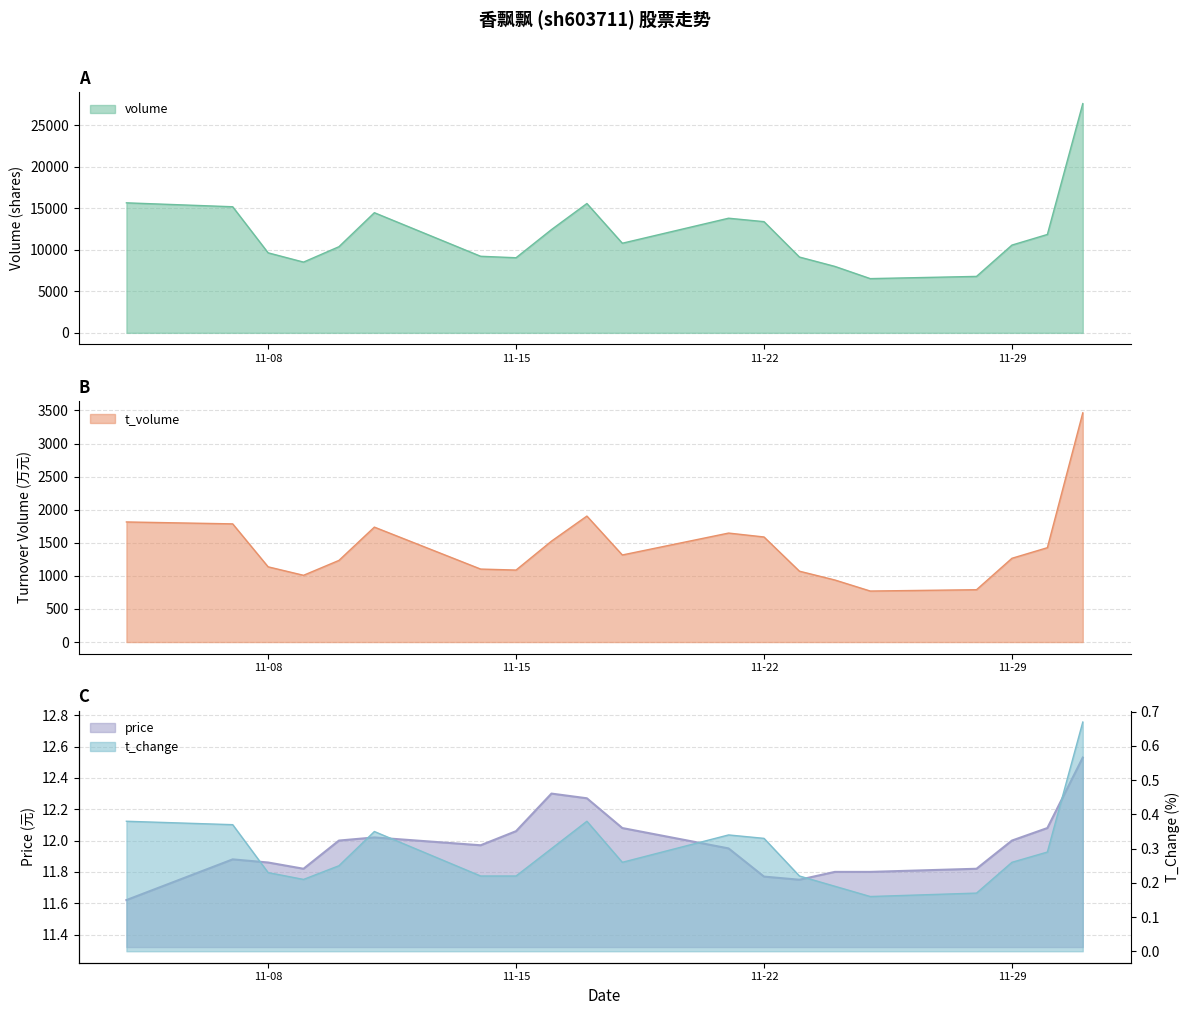

What position from the left is 2022-12-01?

20